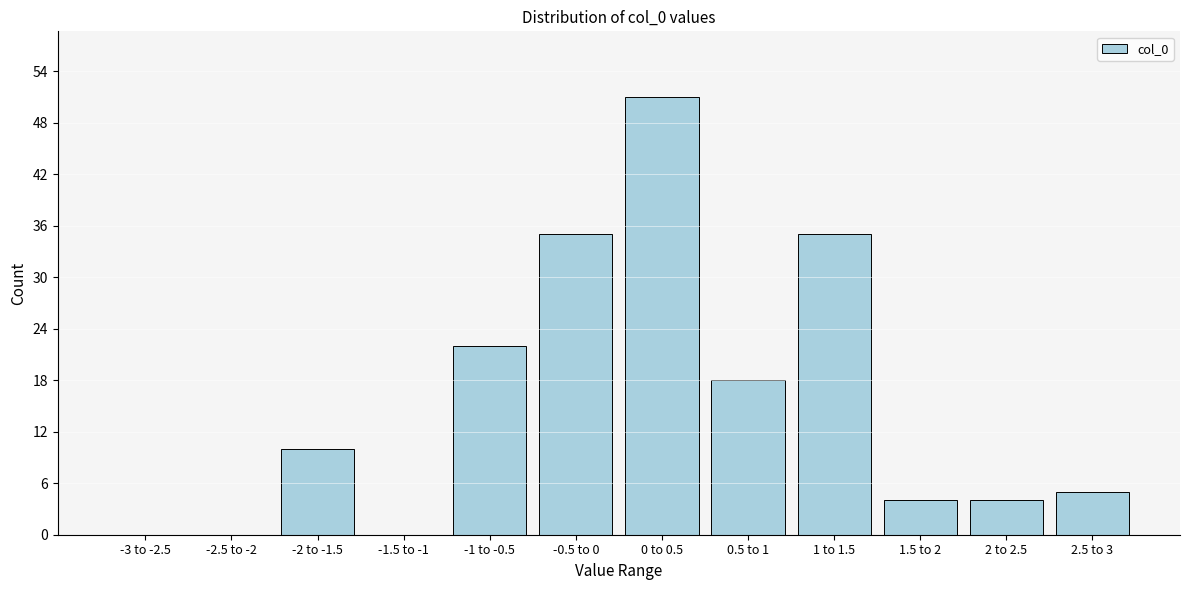

Reading right to left, transcribe all the data shown in this chart.

2.5 to 3=5	2 to 2.5=4	1.5 to 2=4	1 to 1.5=35	0.5 to 1=18	0 to 0.5=51	-0.5 to 0=35	-1 to -0.5=22	-1.5 to -1=0	-2 to -1.5=10	-2.5 to -2=0	-3 to -2.5=0